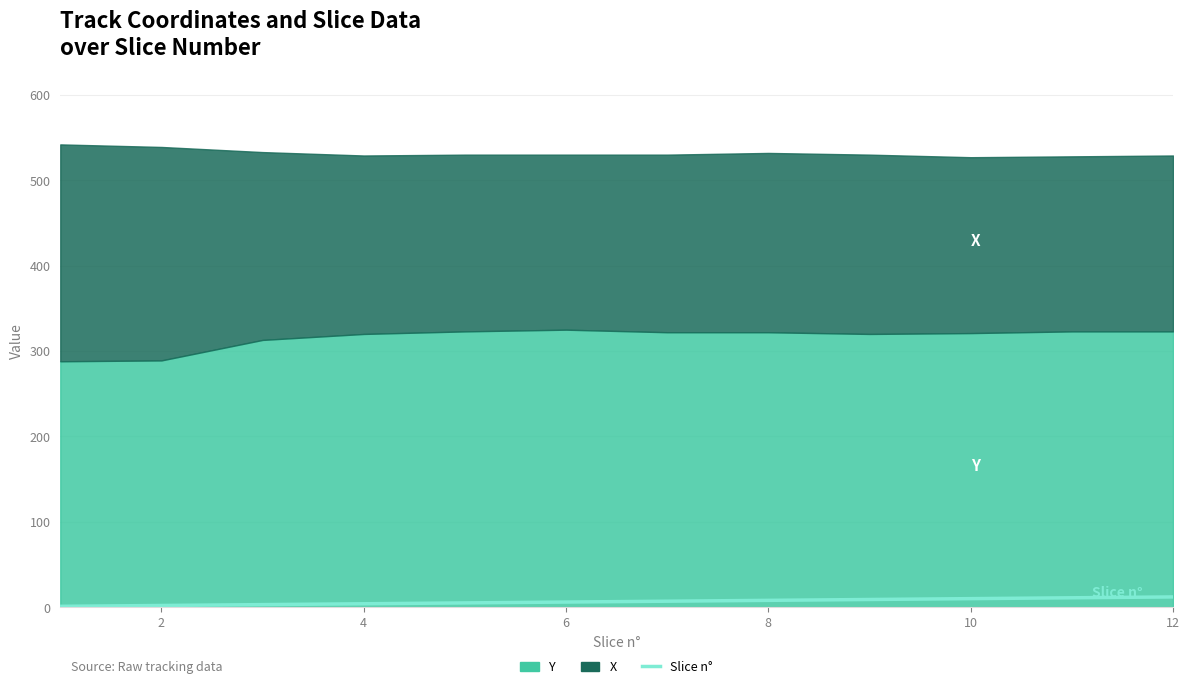

Between 10 and 4, which is larger?

10